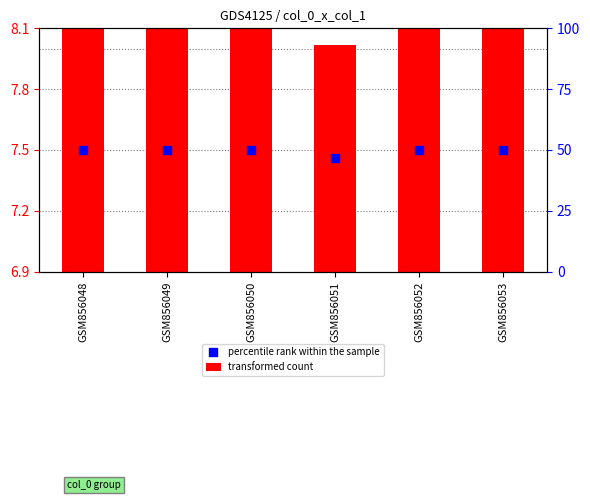

What is the ratio of the value at GSM856053 to the value at GSM856048?

1.0